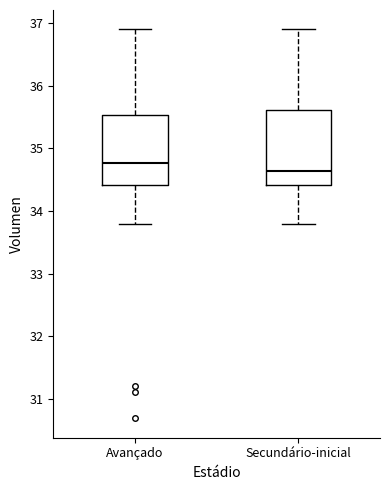

Which box's median line is the lowest?

Secundário-inicial